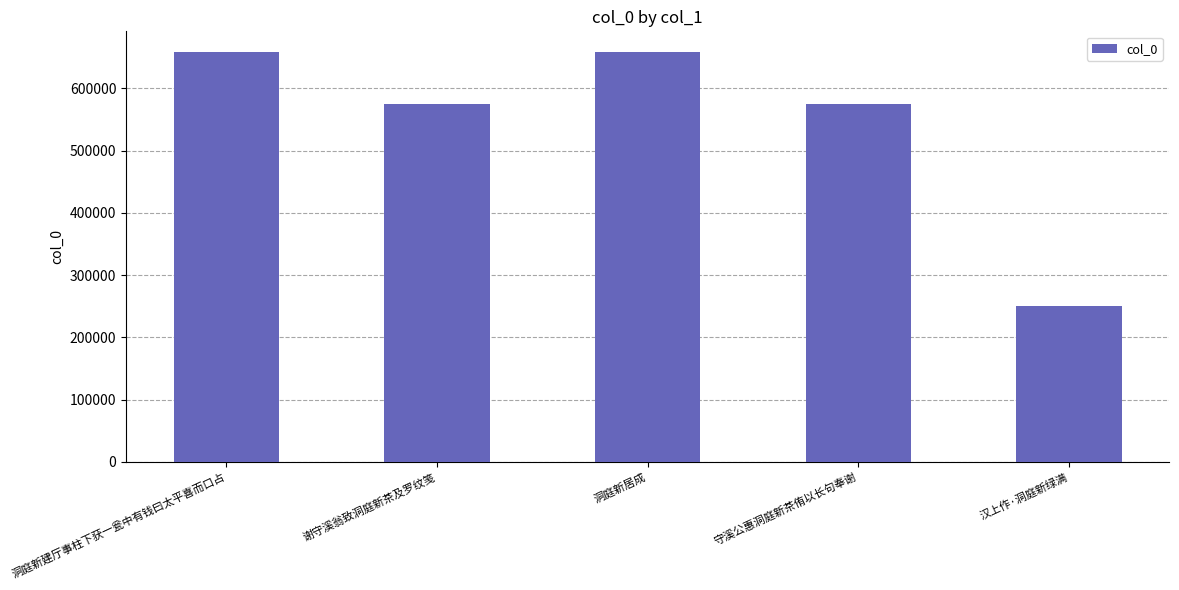

Does the chart contain stacked bars?

No